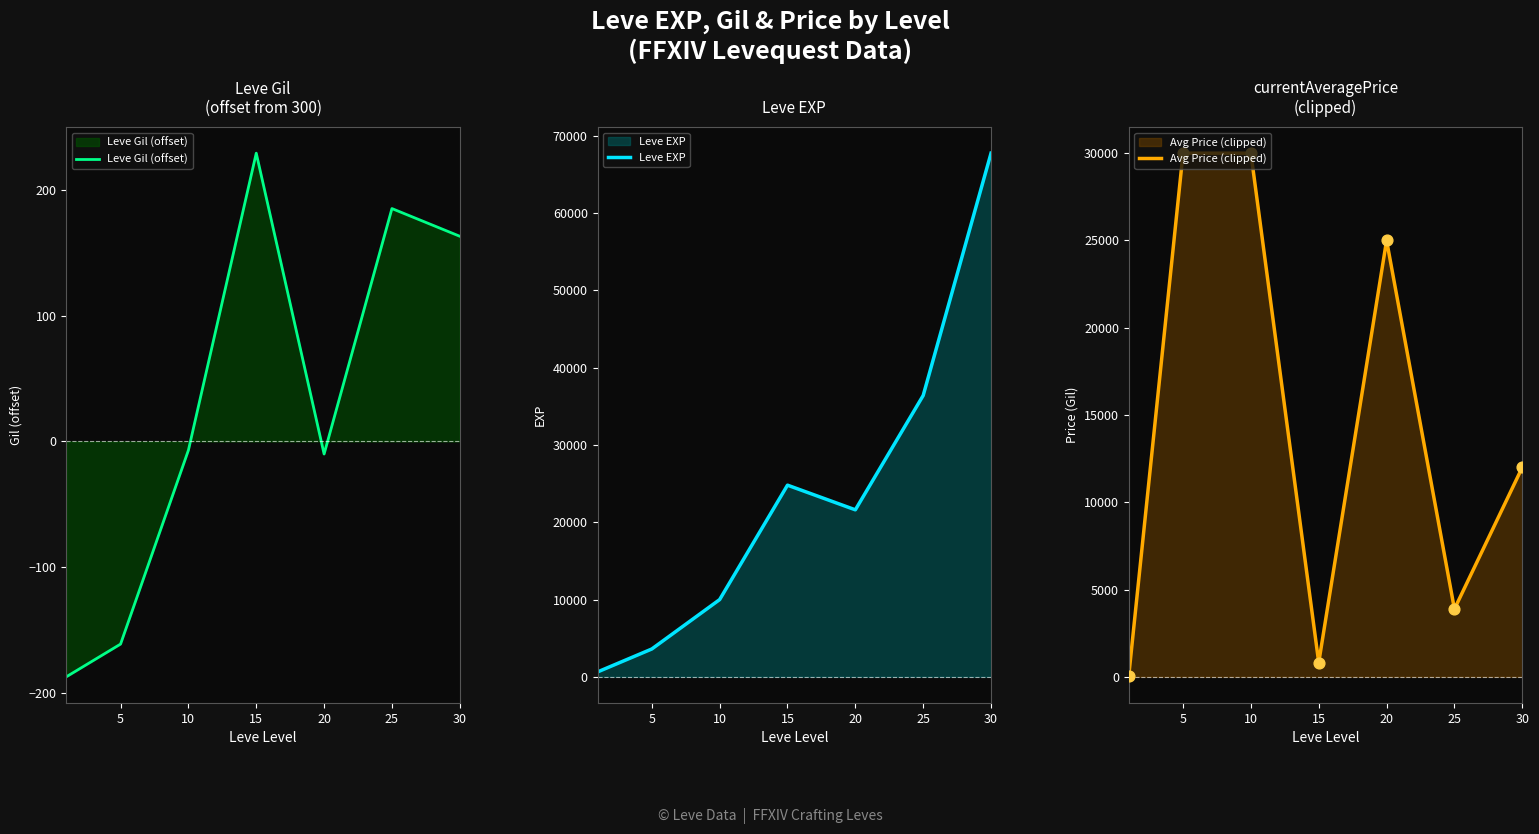

Which series contains the highest Y value?

Leve EXP